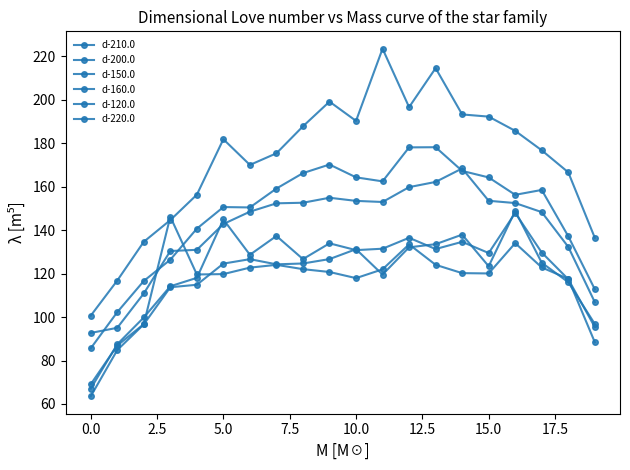

How many lines are shown in the chart?

6